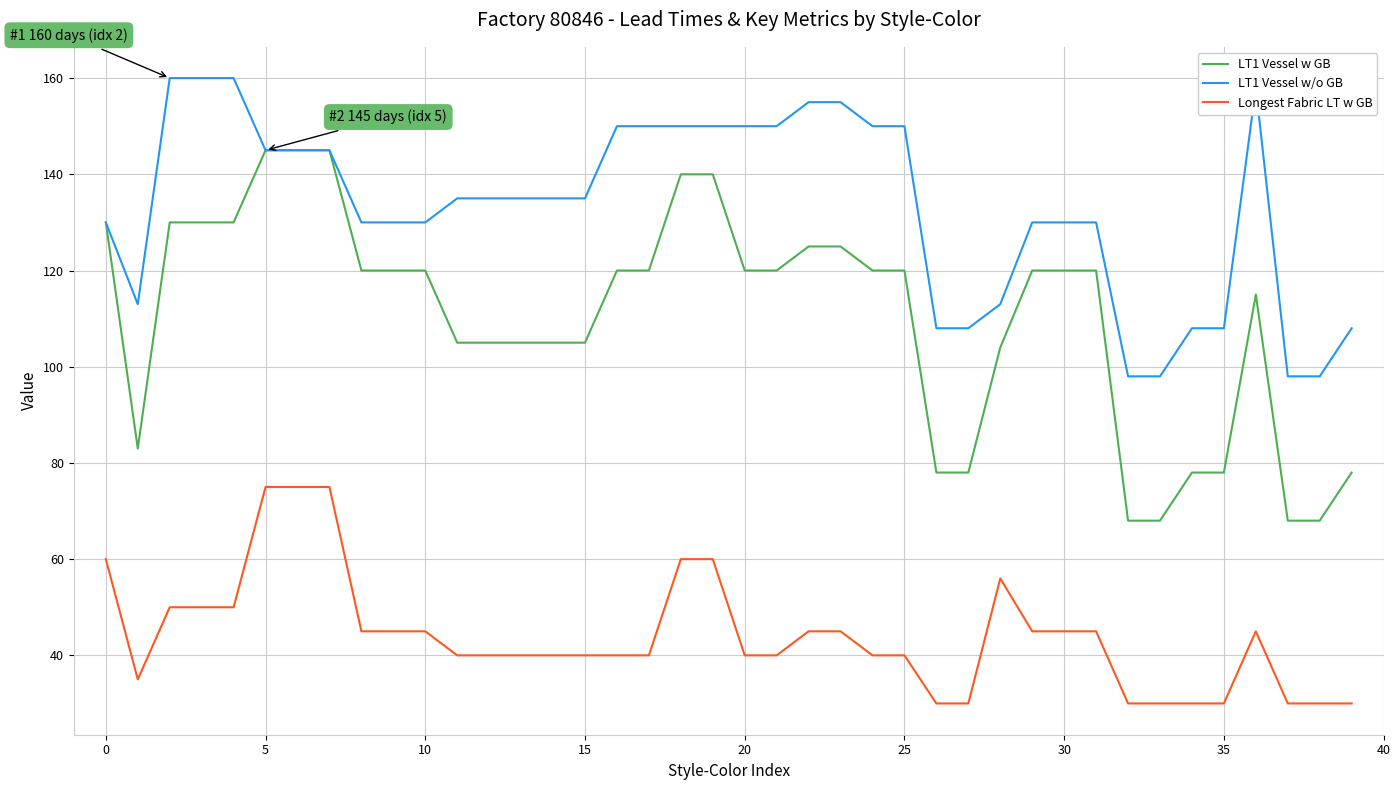

What is the minimum value for LT1 Vessel w GB?

68